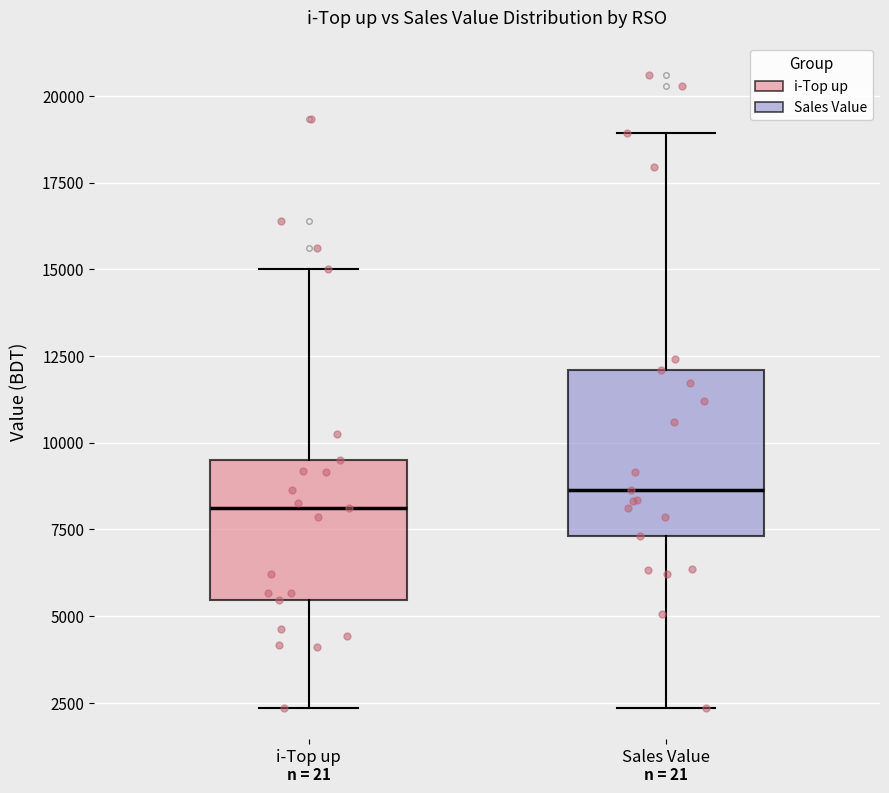

Comparing the boxes themselves (not the whiskers), which one is the tallest?

Sales Value